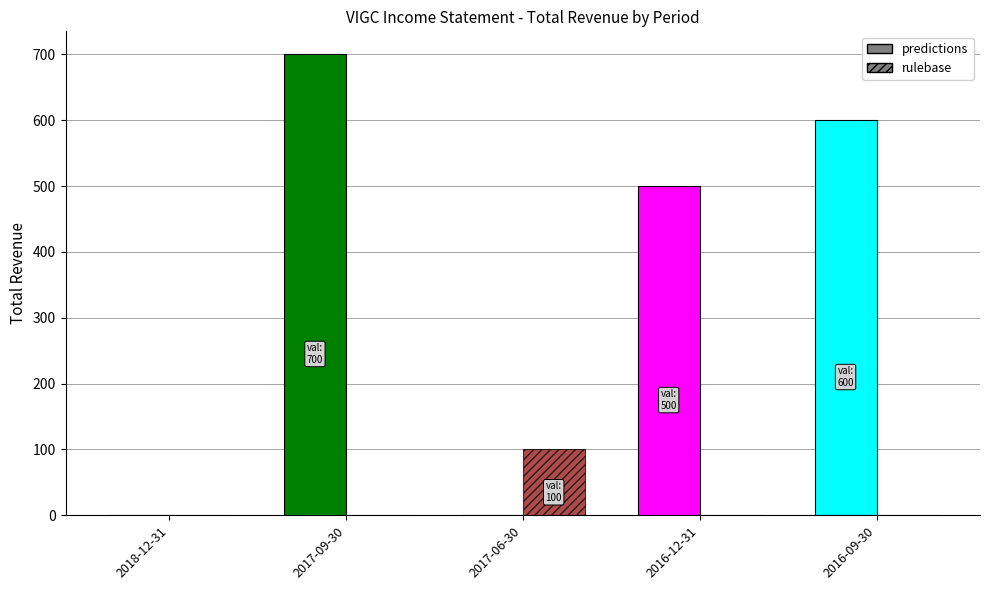

At how many categories does at least one series exceed 297?

3